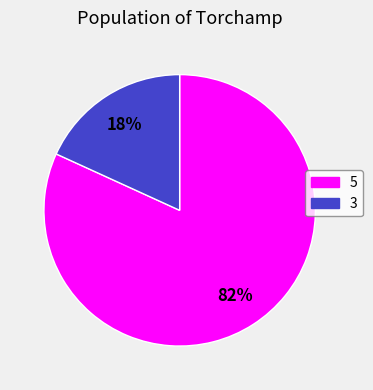

To the nearest percent, what portion does 3 represent?

18%